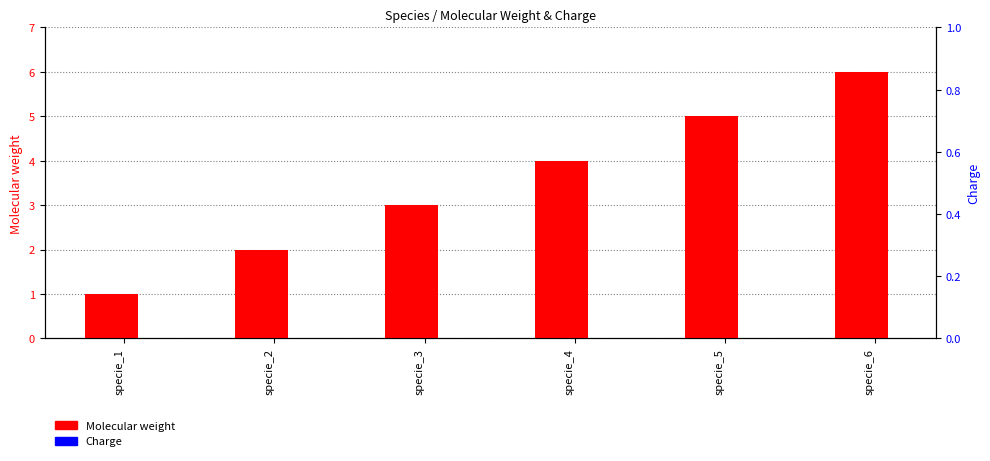

Which series has the widest spread of values?

Molecular weight